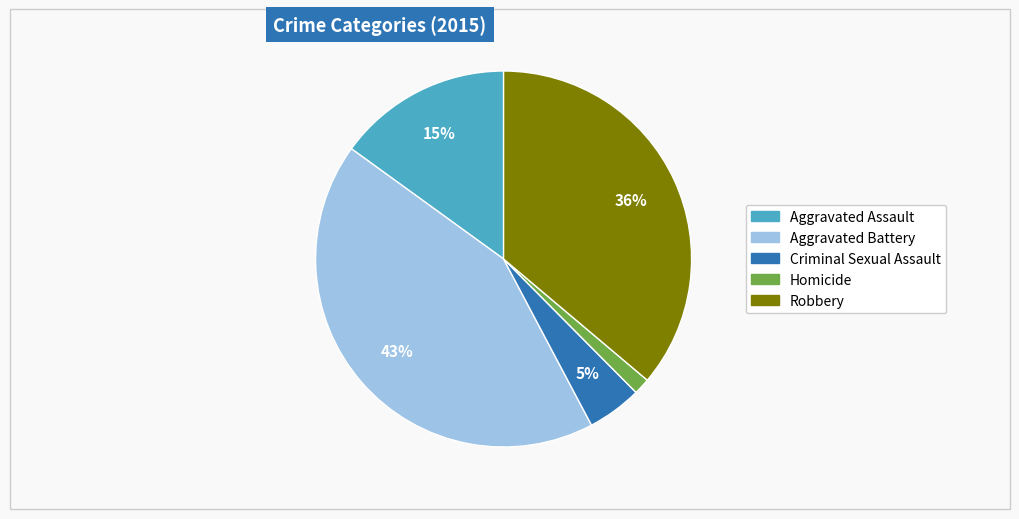

Which slice is the largest?

Aggravated Battery